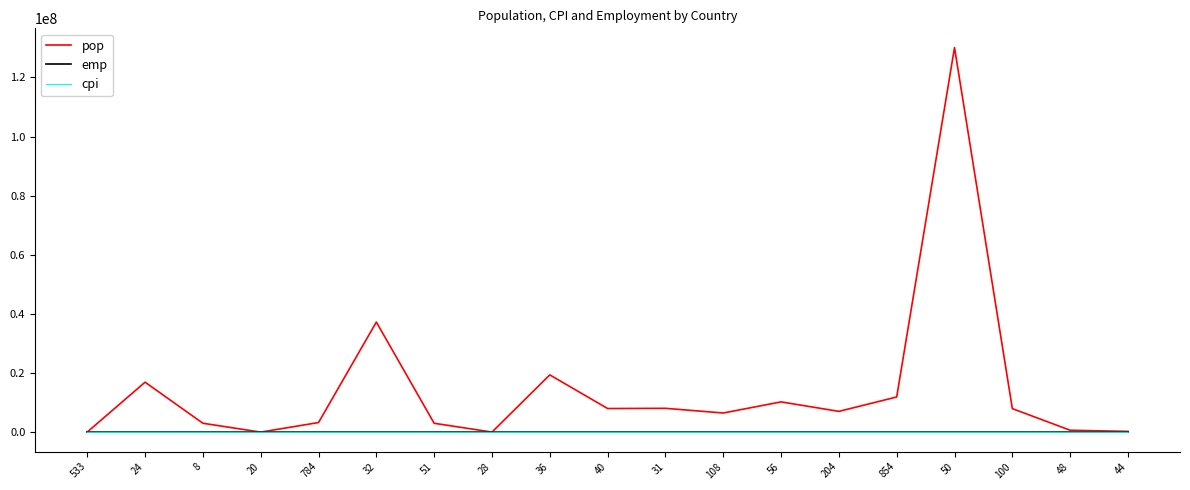

Which series has the largest total across all categories?

pop